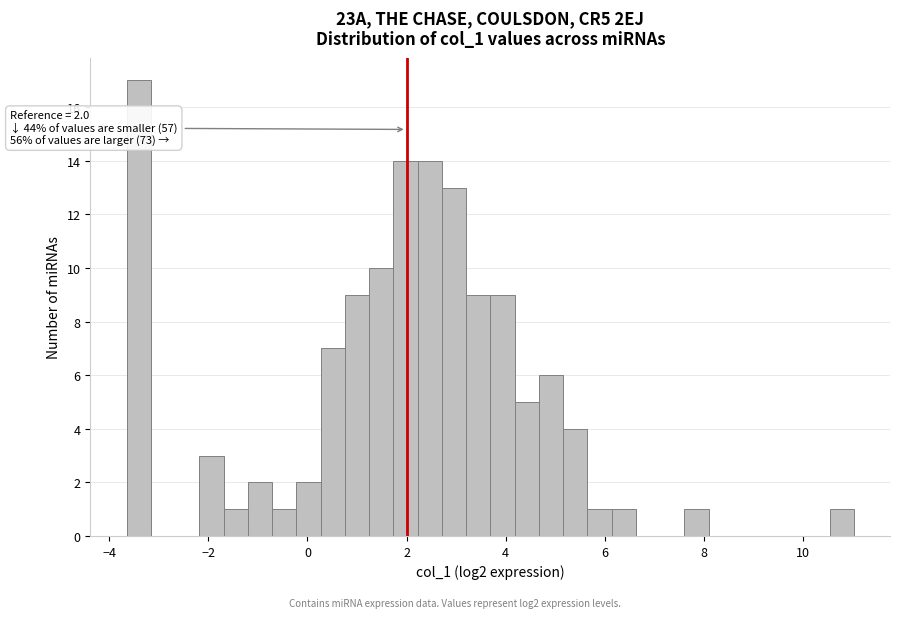

Around what value on the x-axis is the tallest bar? Give the approximate position of its centre, as read against the axis.

-3.4